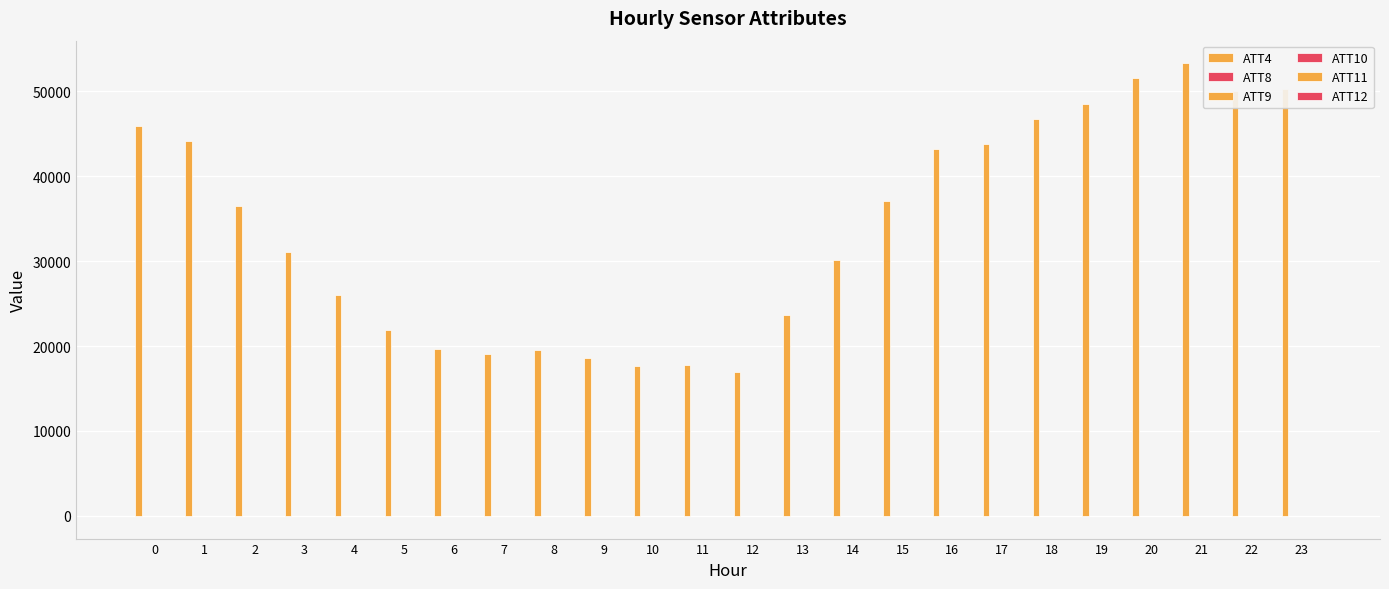

How many series are shown in this chart?

6